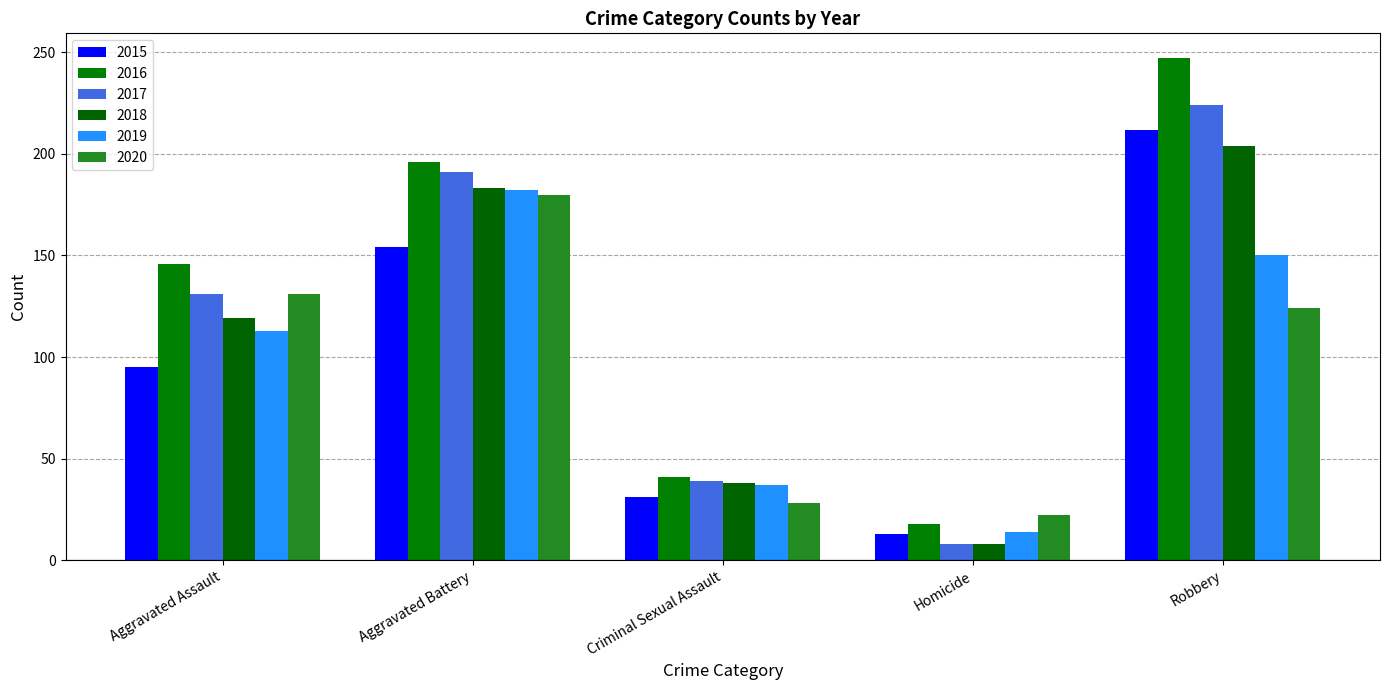

What is the value of the 2015 bar at the 2nd from the left?

154